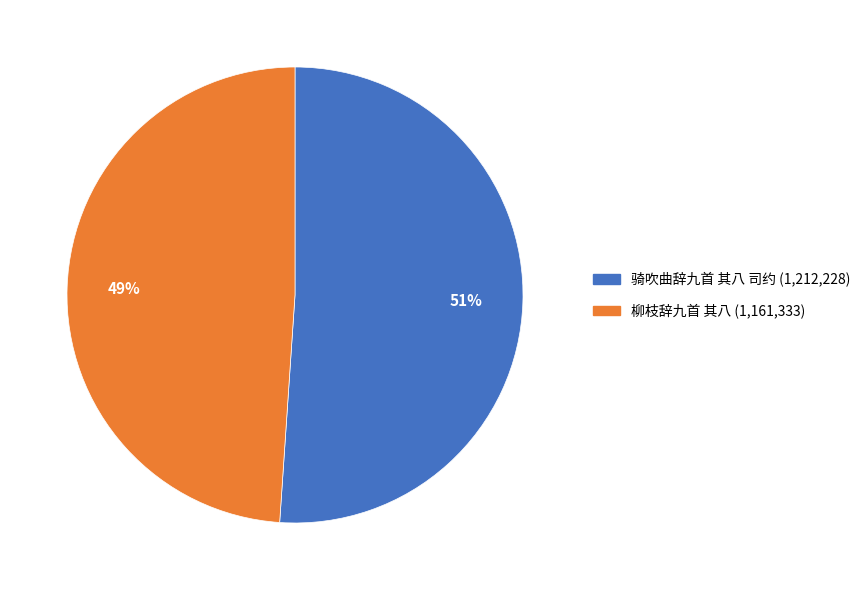

Which slice represents more than half of the pie?

骑吹曲辞九首 其八 司约